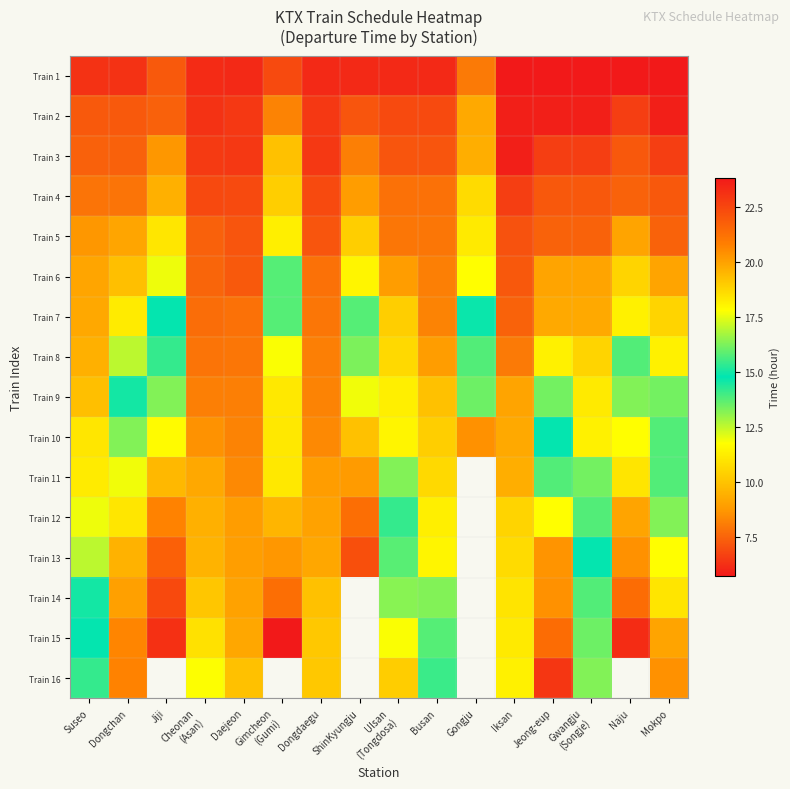

At which label does Train 5 reach its peak?

Gimcheon (Gumi)